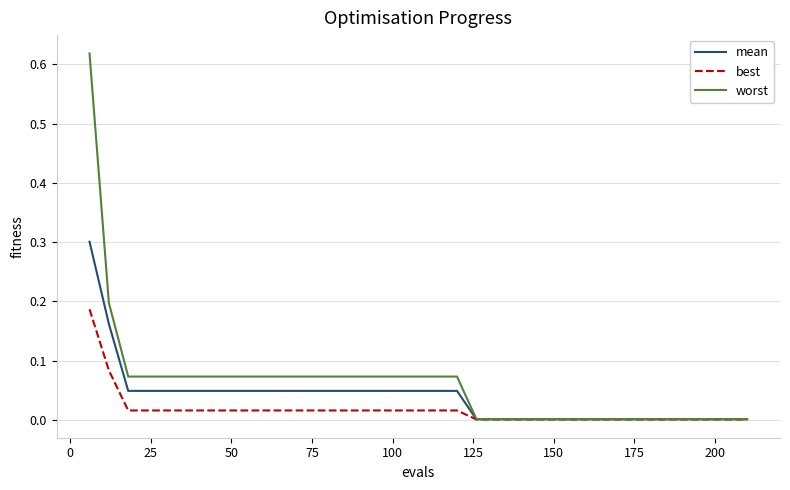

Which series has the widest spread of values?

worst